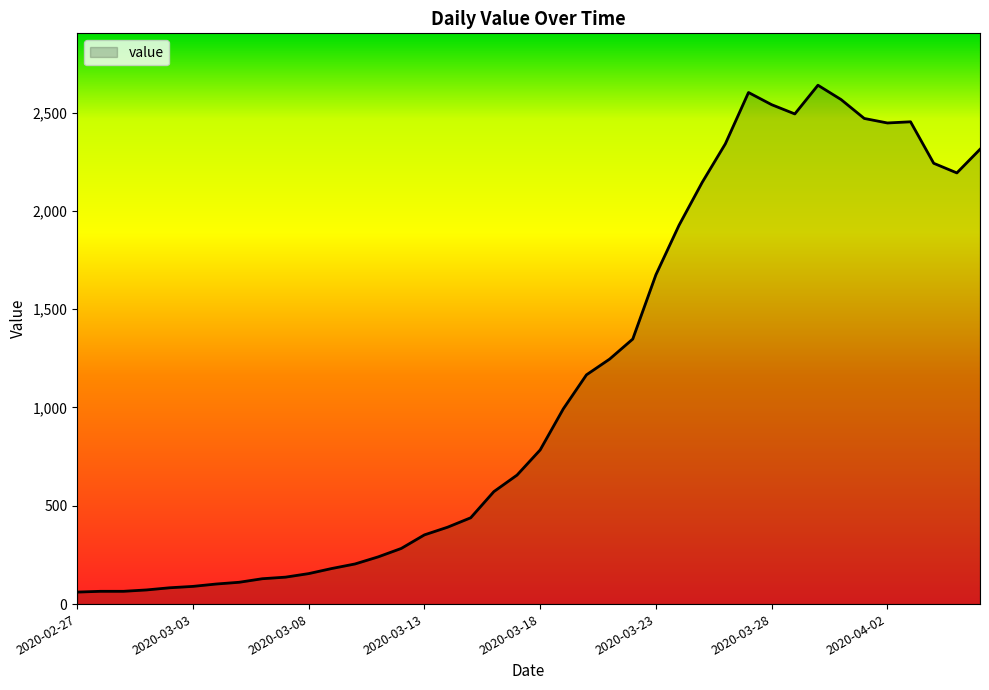

What is the average value?

1124